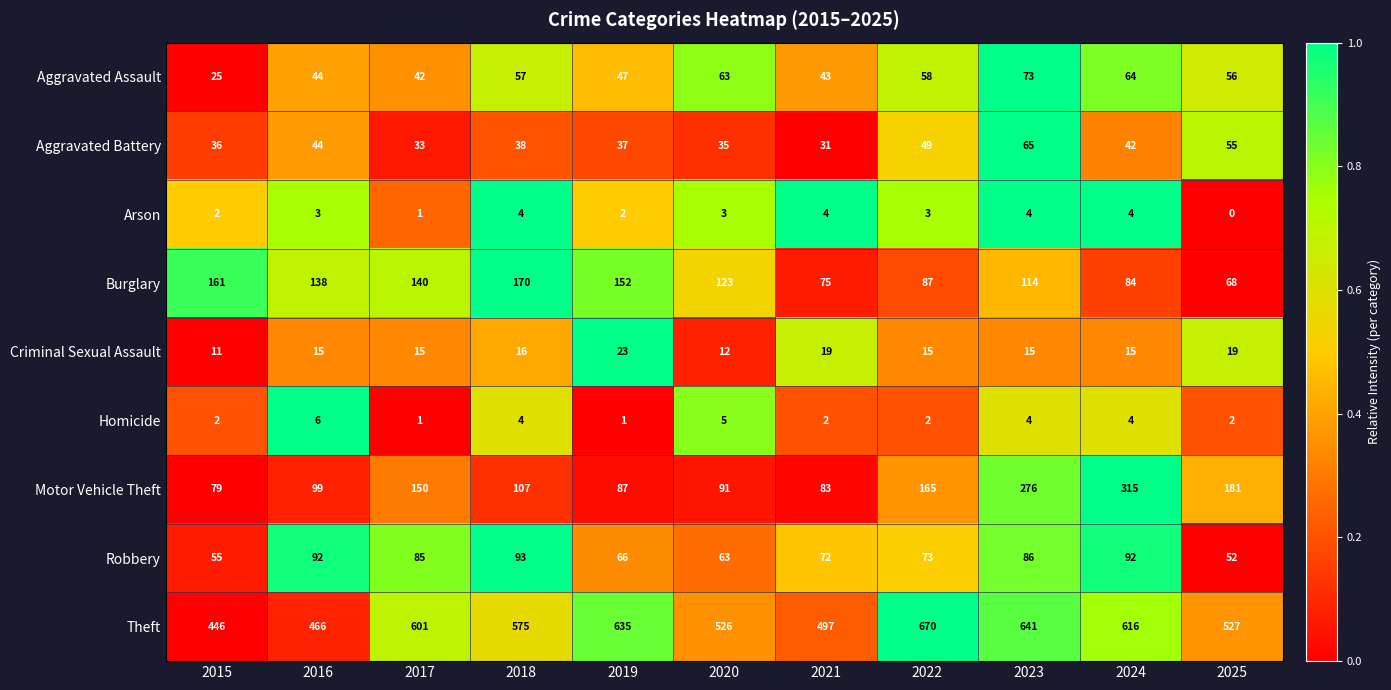

Between 2020 and 2025, which series saw the biggest shift?

Motor Vehicle Theft